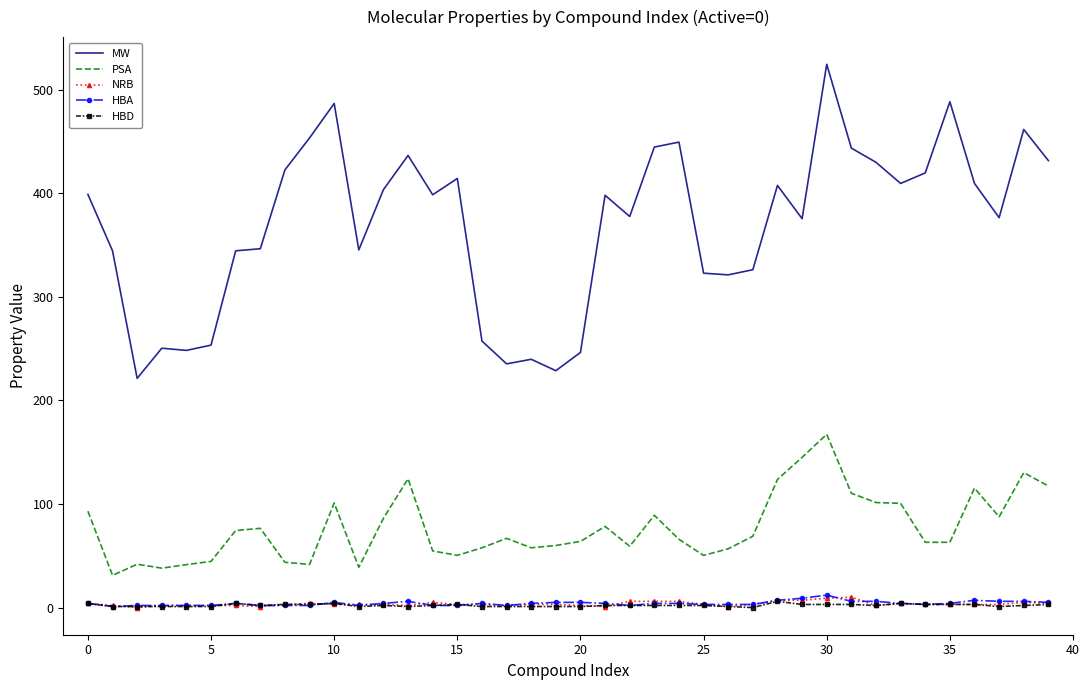

Which series has the largest range (max minus min)?

MW